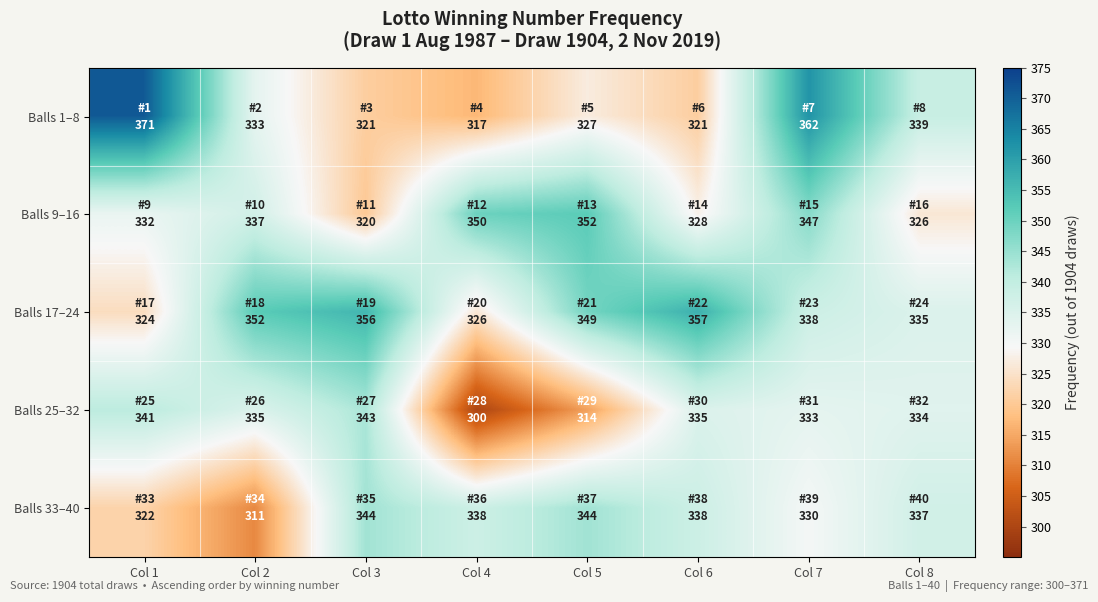

Which has a higher value, Col 3 or Col 4?

Col 3